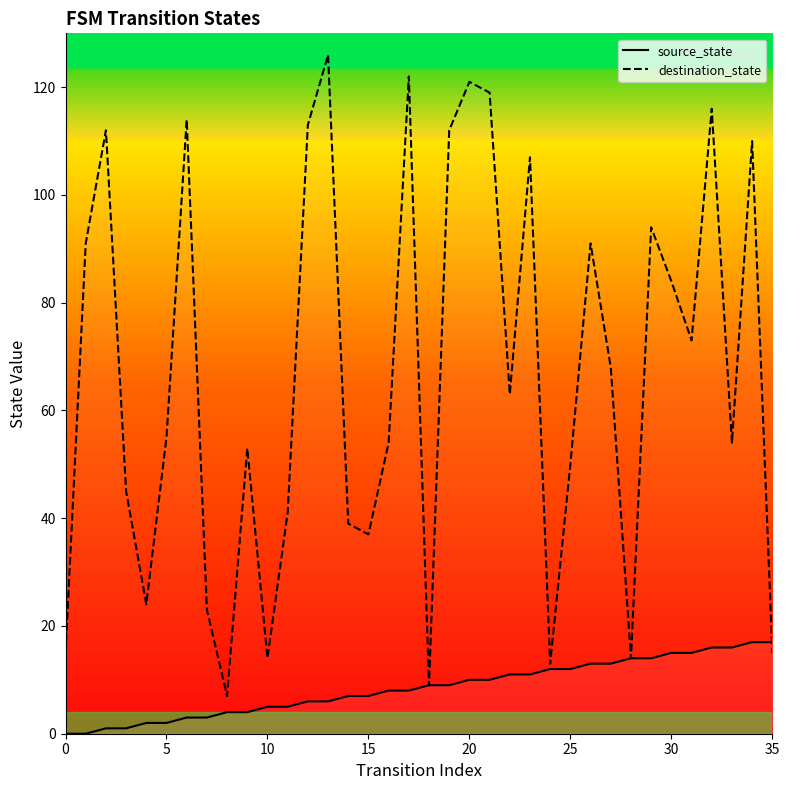

What is the label of the 16th point from the right?

20